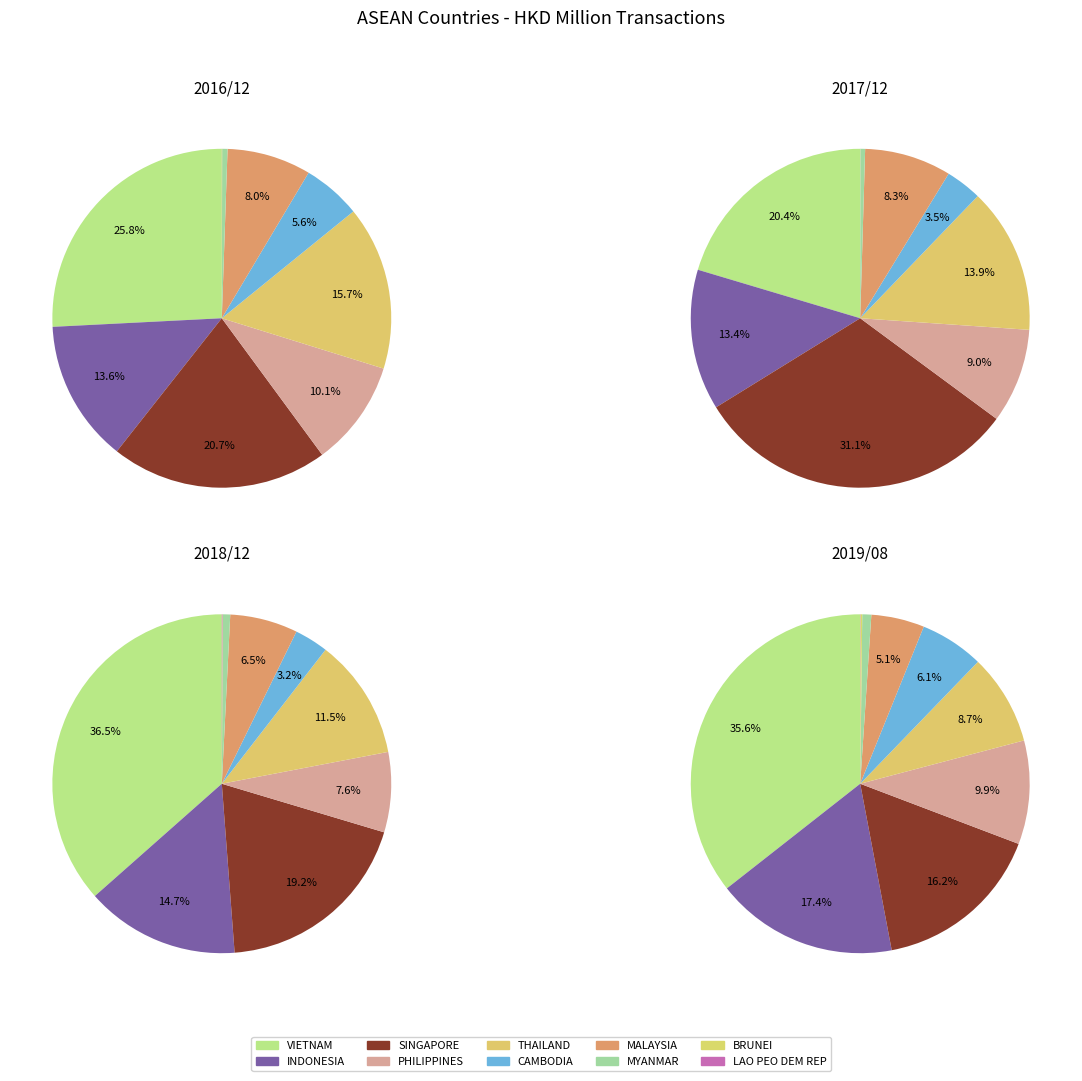

Combined, do INDONESIA and CAMBODIA account for over 50%?

No